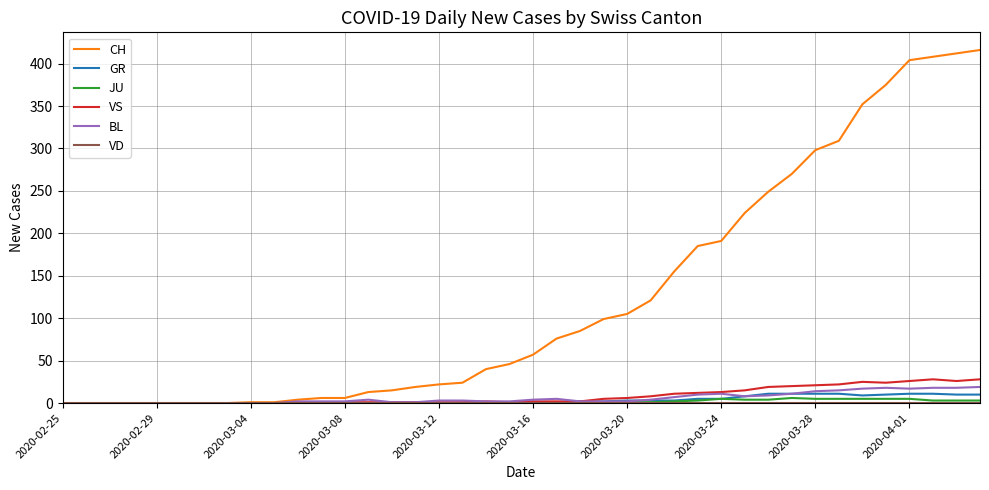

Which series has the largest range (max minus min)?

CH